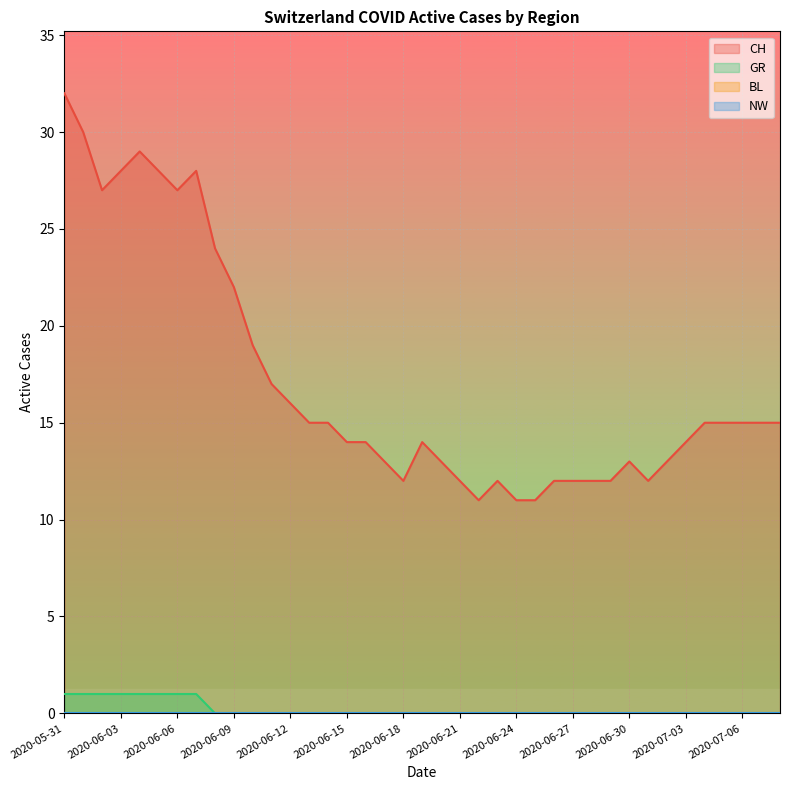

Between 2020-06-04 and 2020-06-15, which series saw the biggest shift?

CH